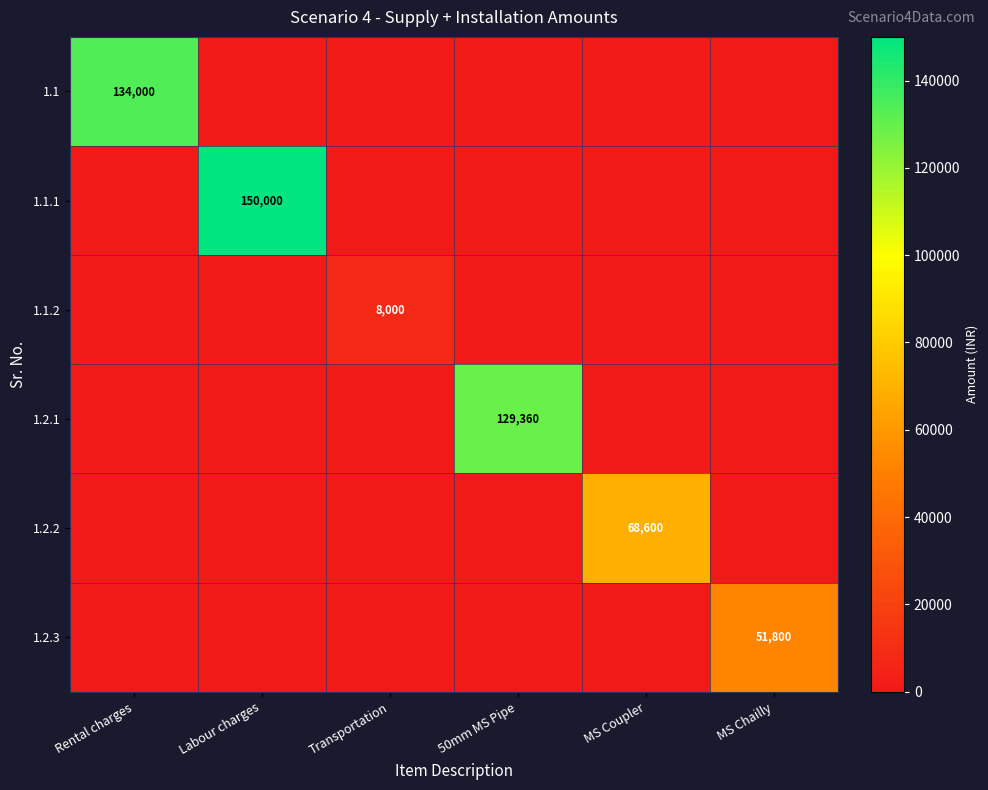

At which category is the sum across all series the highest?

Labour charges